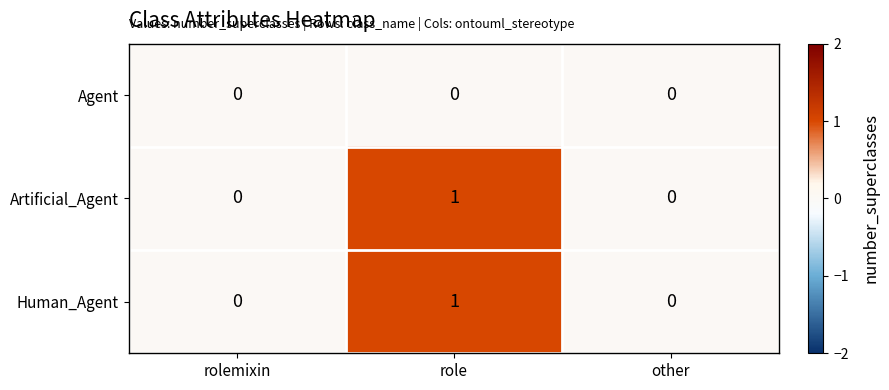

At which category does the chart reach its peak across all series?

role